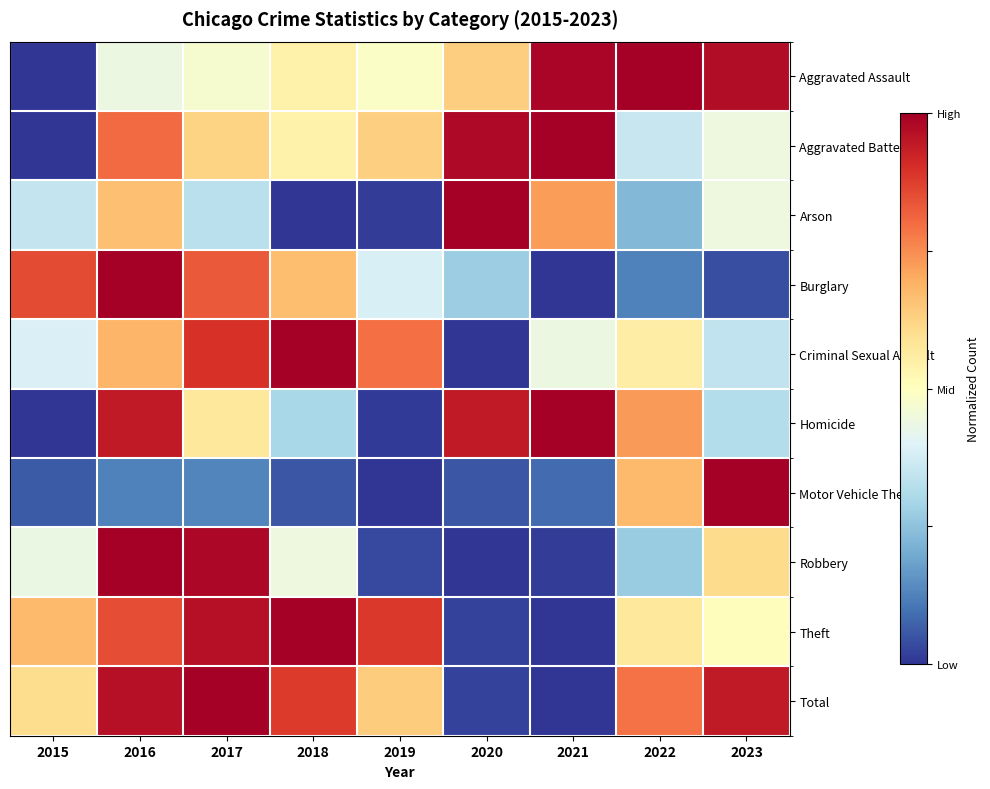

Reading left to right, extract all data points from this chart.

Aggravated Assault: 2015=0.0	2016=0.4	2017=0.5	2018=0.5	2019=0.5	2020=0.6	2021=1.0	2022=1.0	2023=1.0
Aggravated Battery: 2015=0.0	2016=0.8	2017=0.6	2018=0.5	2019=0.6	2020=1.0	2021=1.0	2022=0.4	2023=0.4
Arson: 2015=0.3	2016=0.7	2017=0.3	2018=0.0	2019=0.0	2020=1.0	2021=0.7	2022=0.2	2023=0.4
Burglary: 2015=0.9	2016=1.0	2017=0.8	2018=0.7	2019=0.4	2020=0.3	2021=0.0	2022=0.1	2023=0.0
Criminal Sexual Assault: 2015=0.4	2016=0.7	2017=0.9	2018=1.0	2019=0.8	2020=0.0	2021=0.4	2022=0.6	2023=0.3
Homicide: 2015=0.0	2016=0.9	2017=0.6	2018=0.3	2019=0.0	2020=0.9	2021=1.0	2022=0.7	2023=0.3
Motor Vehicle Theft: 2015=0.1	2016=0.1	2017=0.1	2018=0.1	2019=0.0	2020=0.1	2021=0.1	2022=0.7	2023=1.0
Robbery: 2015=0.4	2016=1.0	2017=1.0	2018=0.4	2019=0.0	2020=0.0	2021=0.0	2022=0.3	2023=0.6
Theft: 2015=0.7	2016=0.9	2017=1.0	2018=1.0	2019=0.9	2020=0.0	2021=0.0	2022=0.6	2023=0.5
Total: 2015=0.6	2016=1.0	2017=1.0	2018=0.9	2019=0.6	2020=0.0	2021=0.0	2022=0.8	2023=0.9